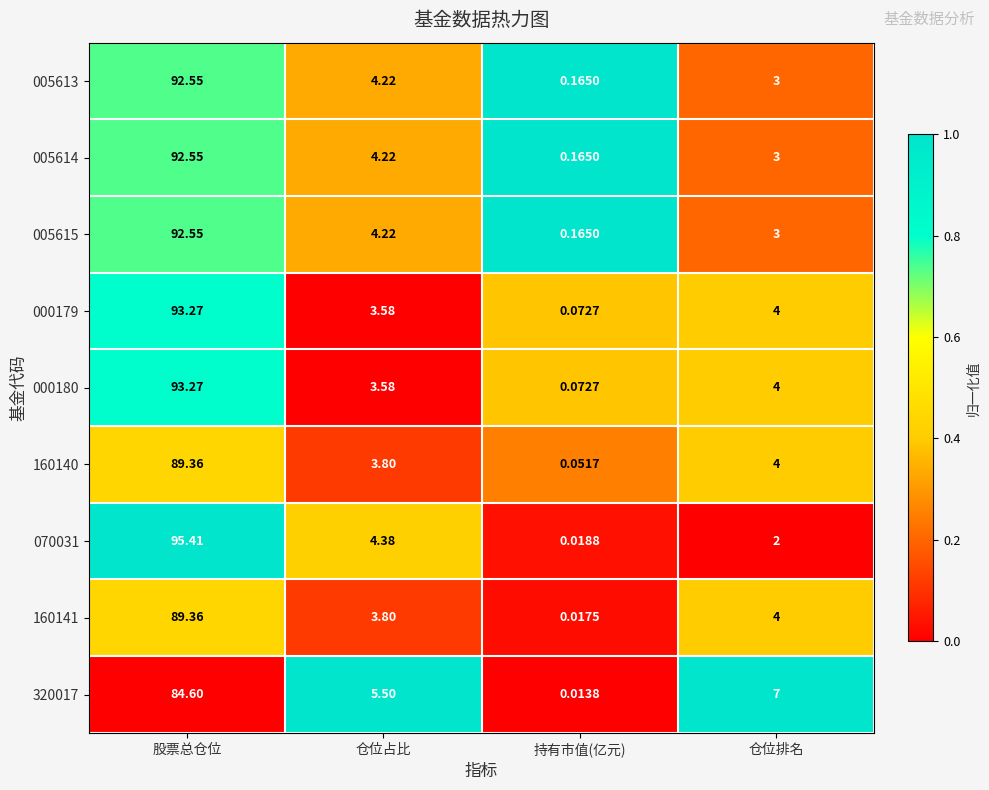

Rank the categories by 005615 value from lowest to highest.

持有市值(亿元), 仓位排名, 仓位占比, 股票总仓位